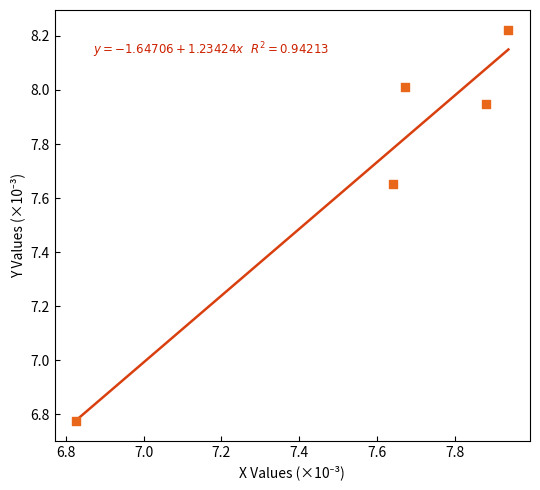

What is the range of Y values (max minus min)?

1.4